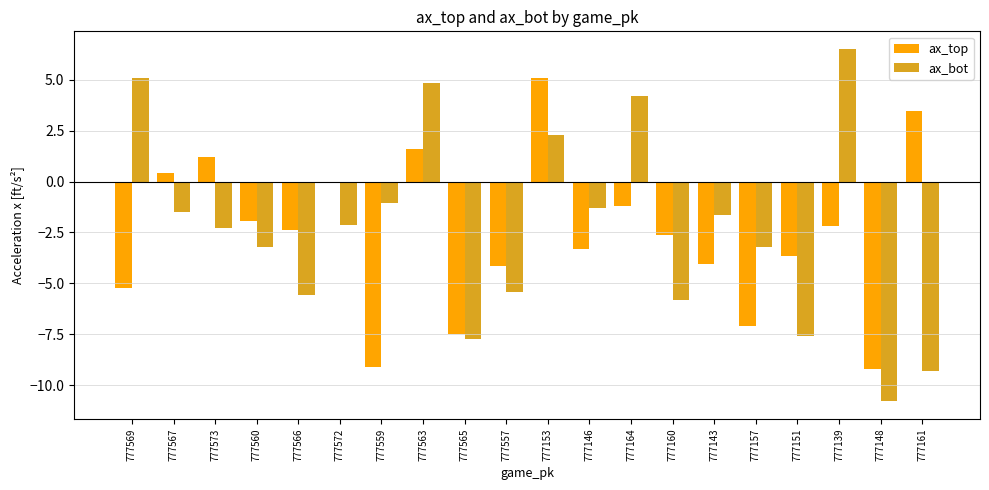

What is the sum of all ax_bot values?

-45.7